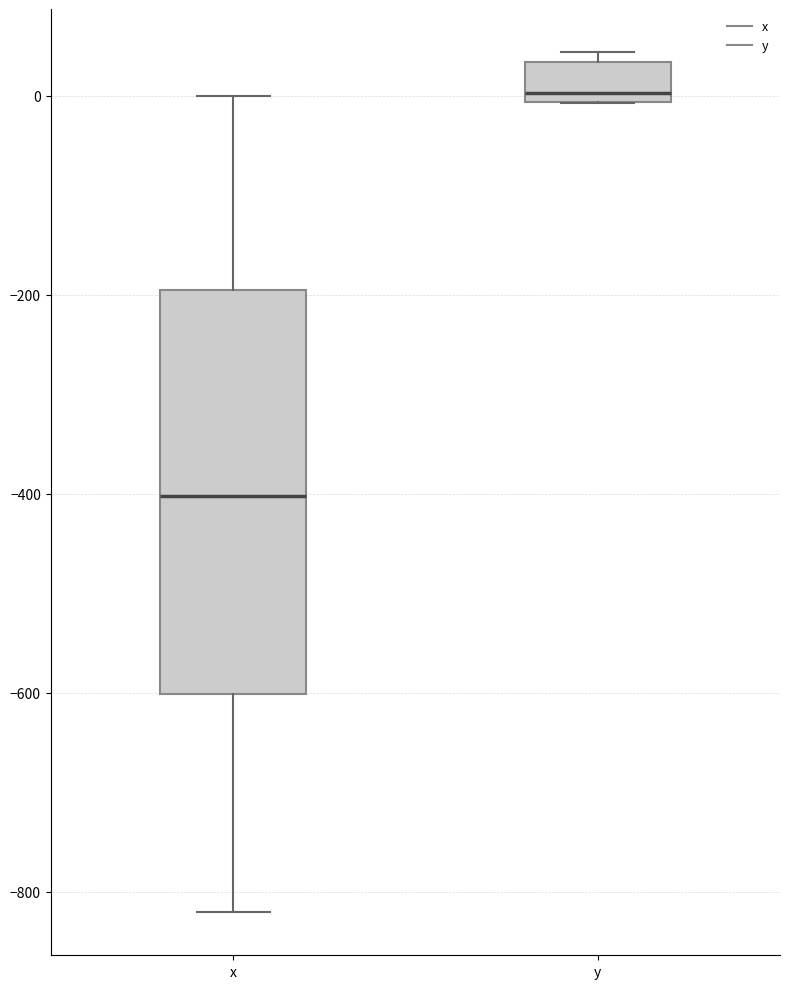

Which box has the highest median line?

y